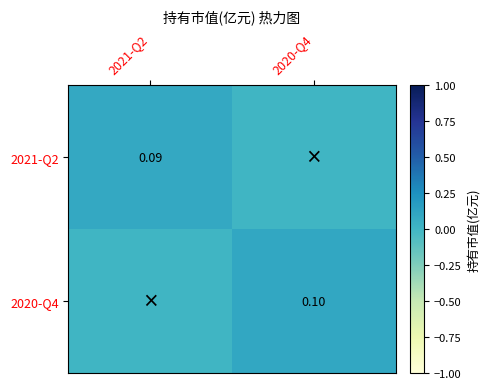

List the series in order of their peak value, highest first.

2020-Q4, 2021-Q2